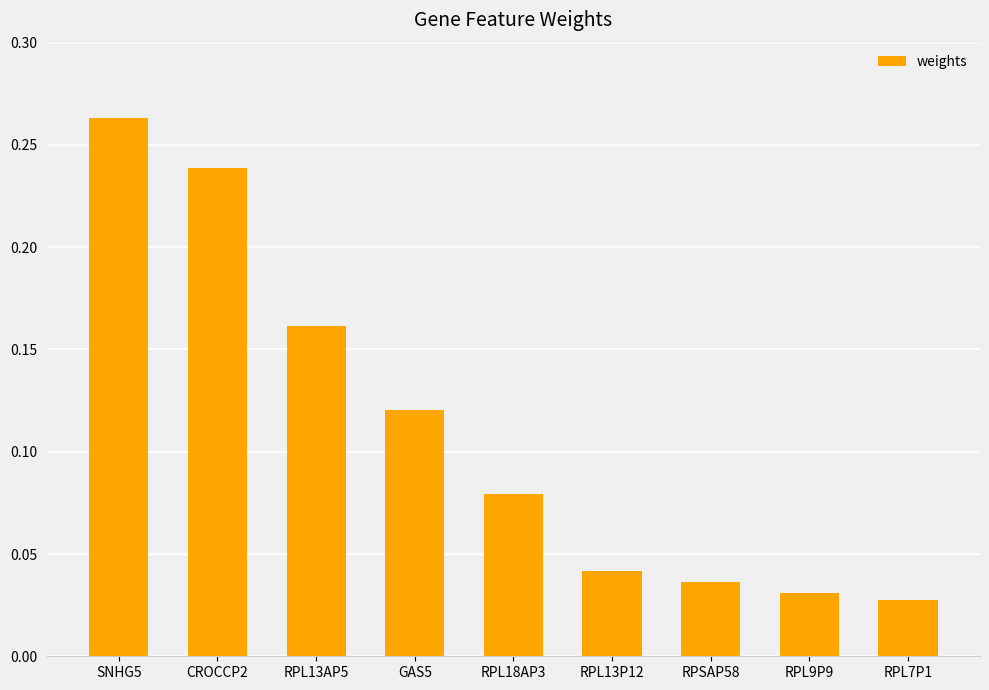

At which category does the chart reach its peak across all series?

SNHG5